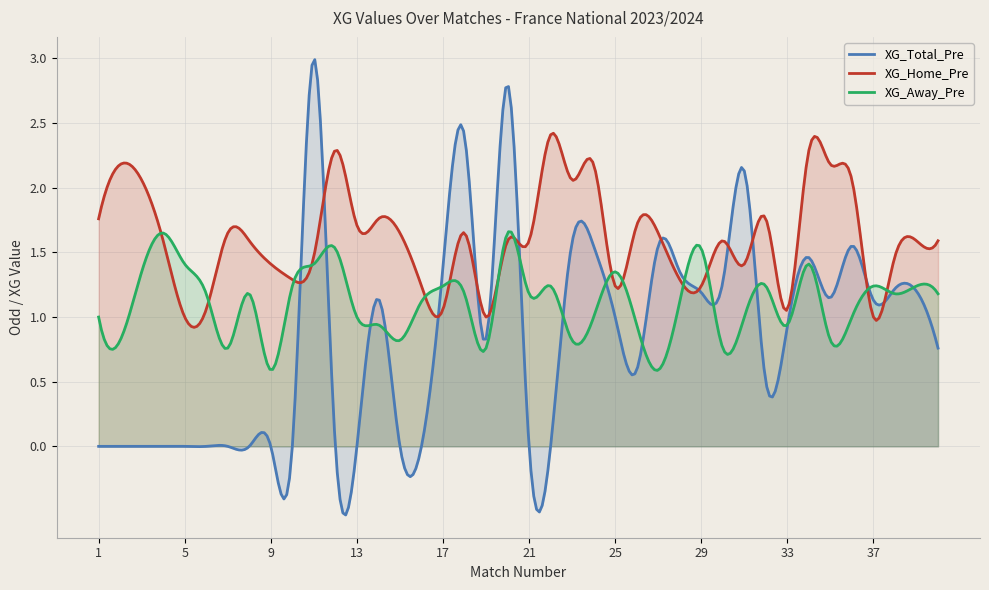

Is the value of XG_Away_Pre at 28 greater than the value of XG_Total_Pre at 11?

No